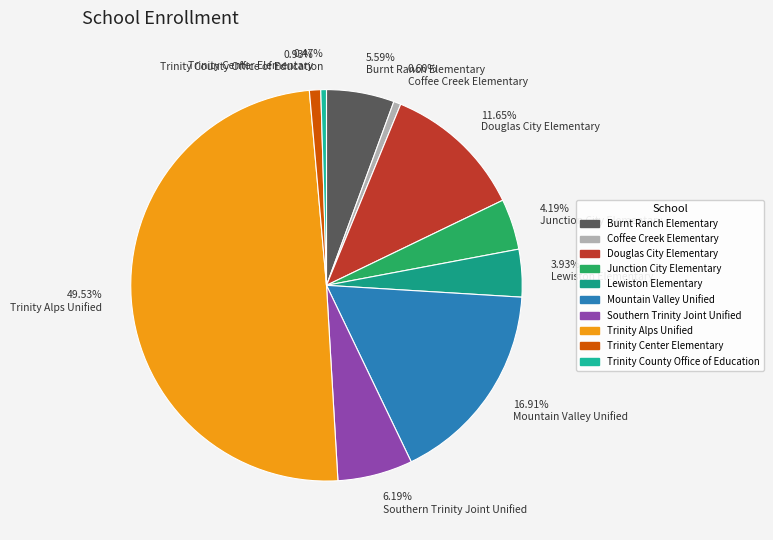

To the nearest percent, what is the combined percentage of Mountain Valley Unified and Burnt Ranch Elementary?

23%